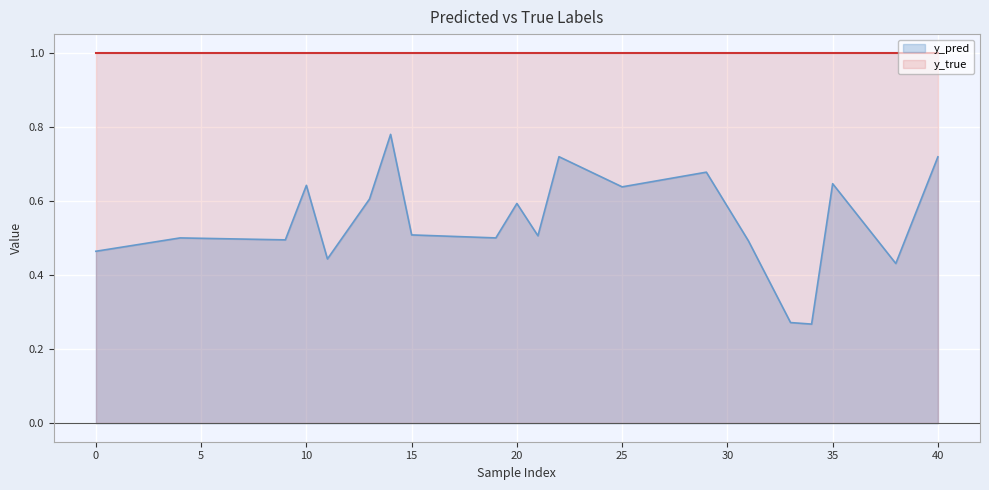

Reading left to right, transcribe all the data shown in this chart.

0=0.5	4=0.5	9=0.5	10=0.6	11=0.4	13=0.6	14=0.8	15=0.5	19=0.5	20=0.6	21=0.5	22=0.7	25=0.6	29=0.7	31=0.5	33=0.3	34=0.3	35=0.6	38=0.4	40=0.7